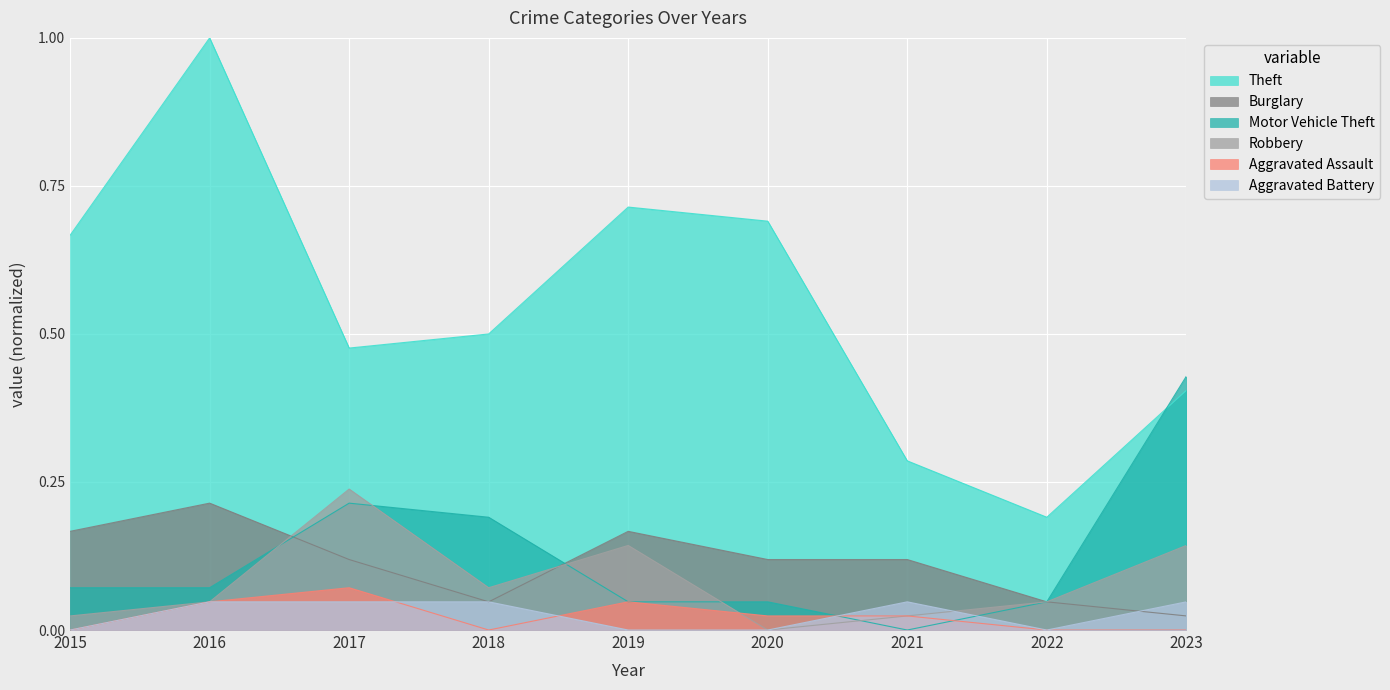

Where is the first local maximum for Aggravated Battery?

2021